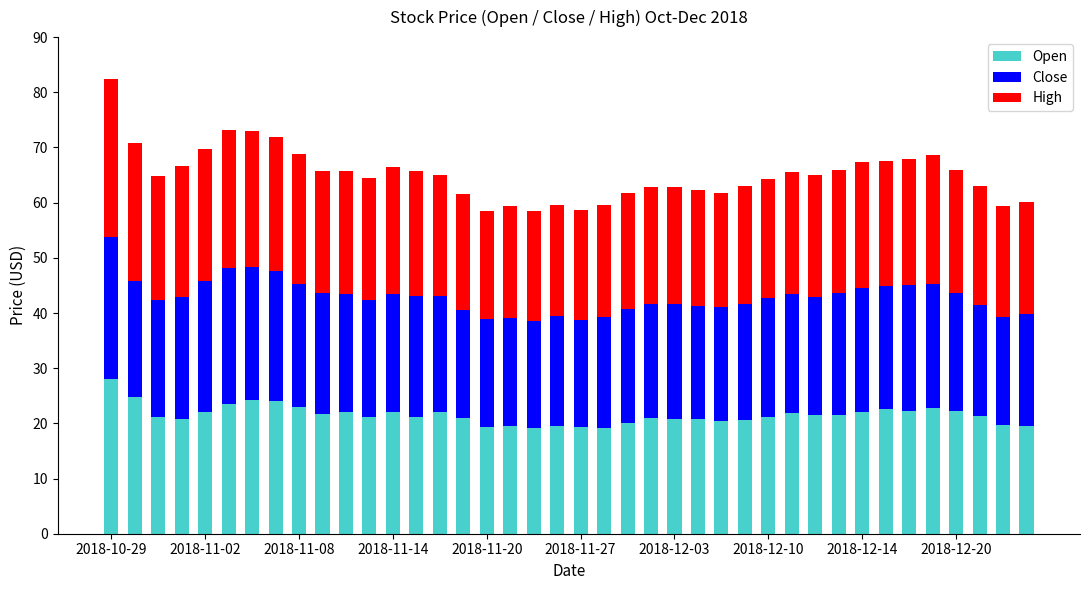

Does the chart contain stacked bars?

Yes